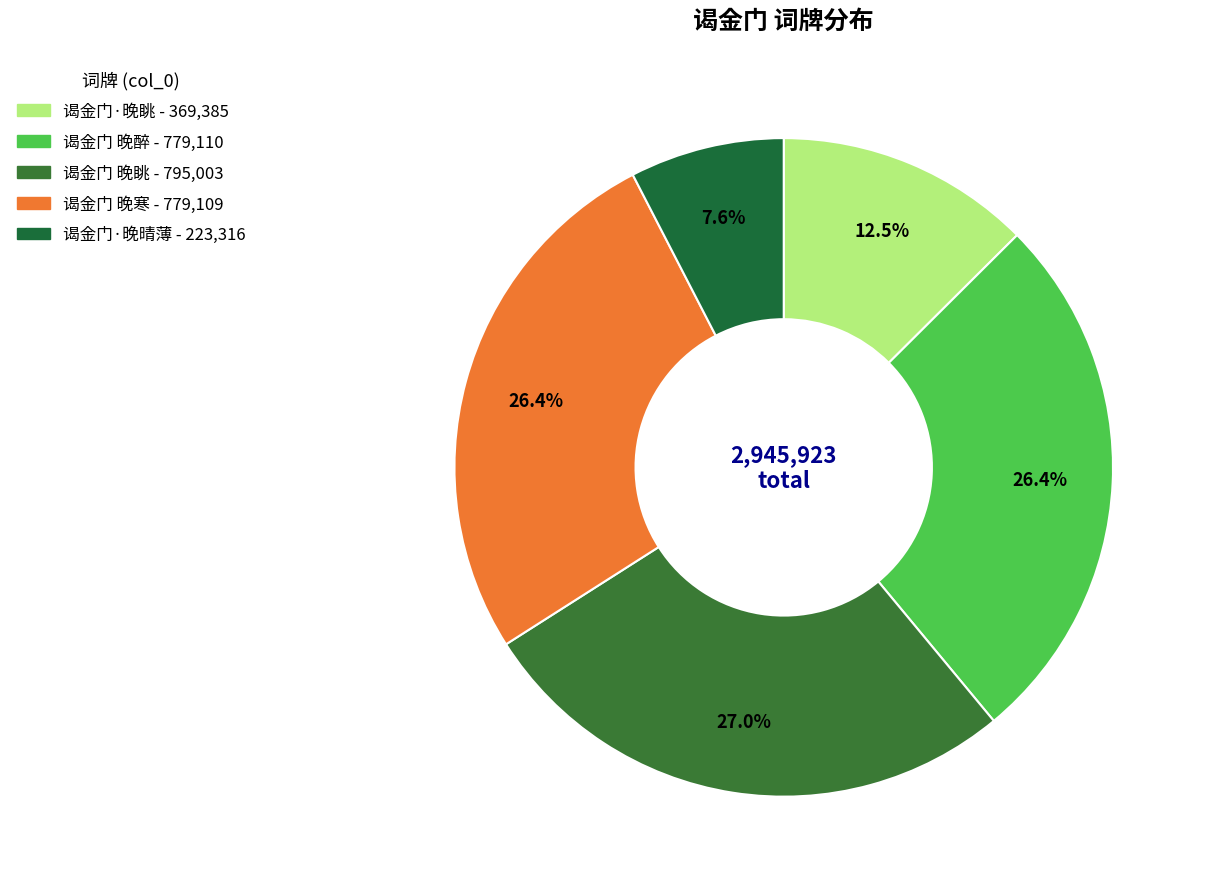

Is 谒金门·晚眺 the majority of the pie?

No